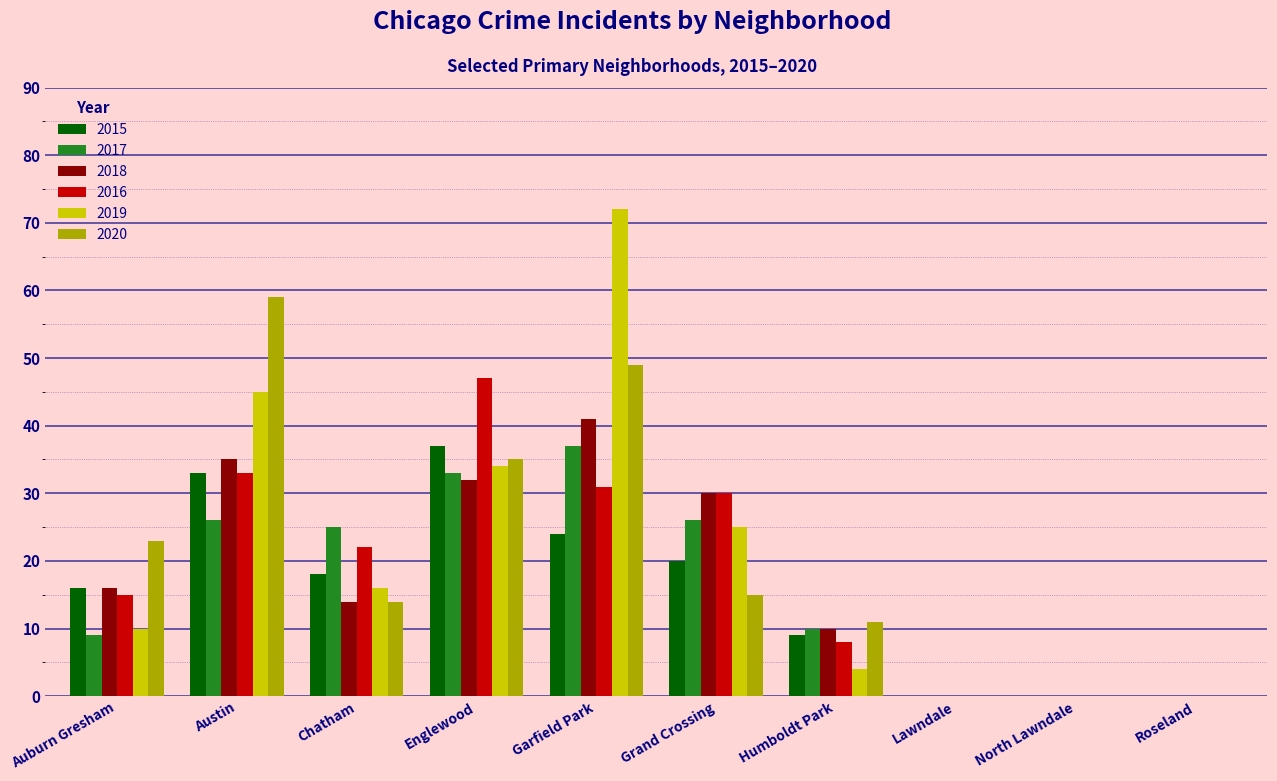

What is the total value across all series at Garfield Park?

254